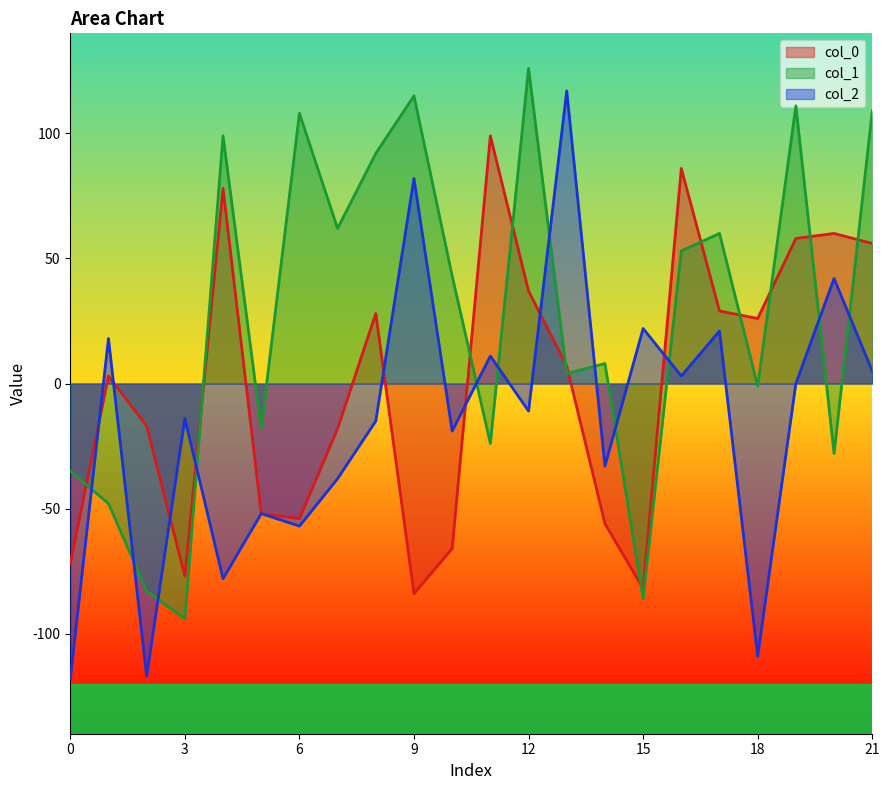

Does the chart have visible grid lines?

No